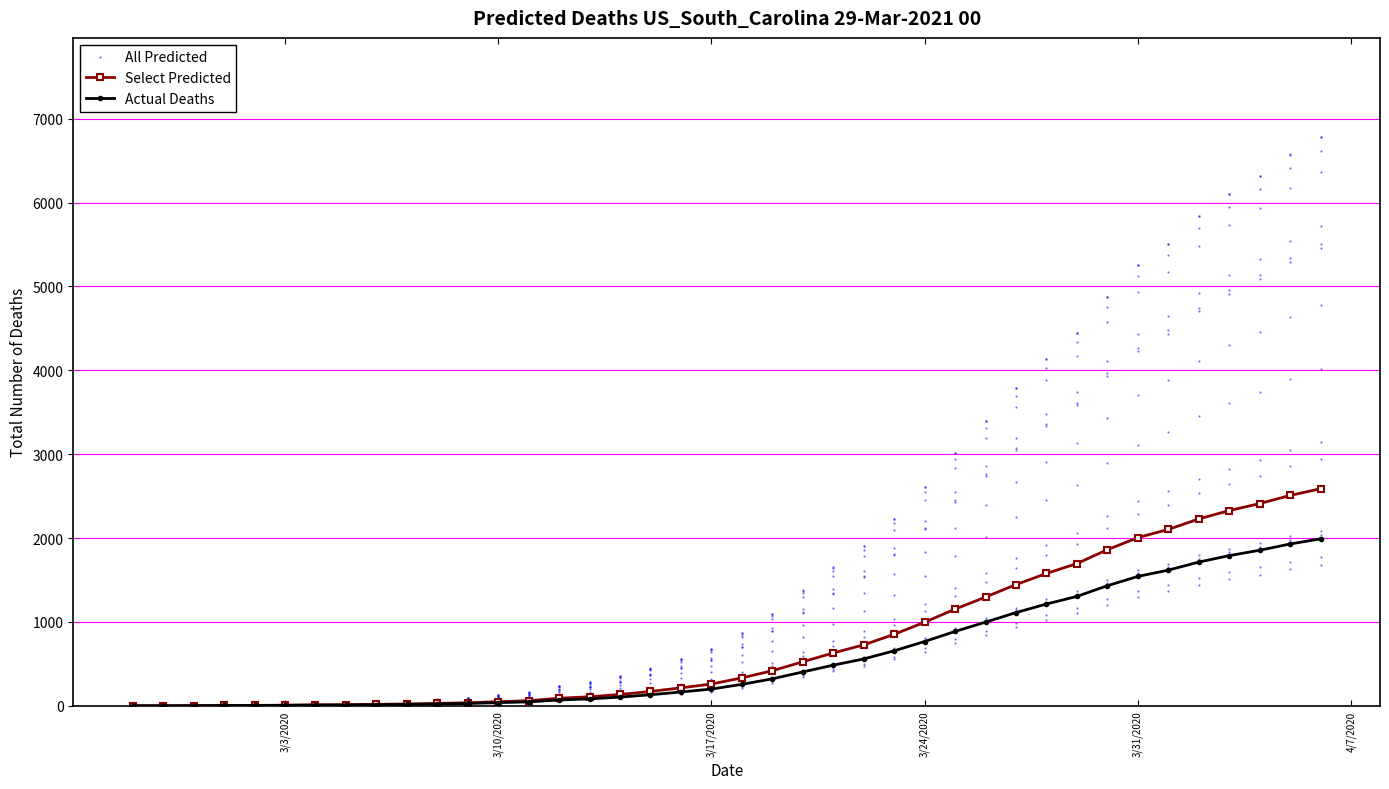

What are all the series names shown in the legend?

All Predicted, Select Predicted, Actual Deaths